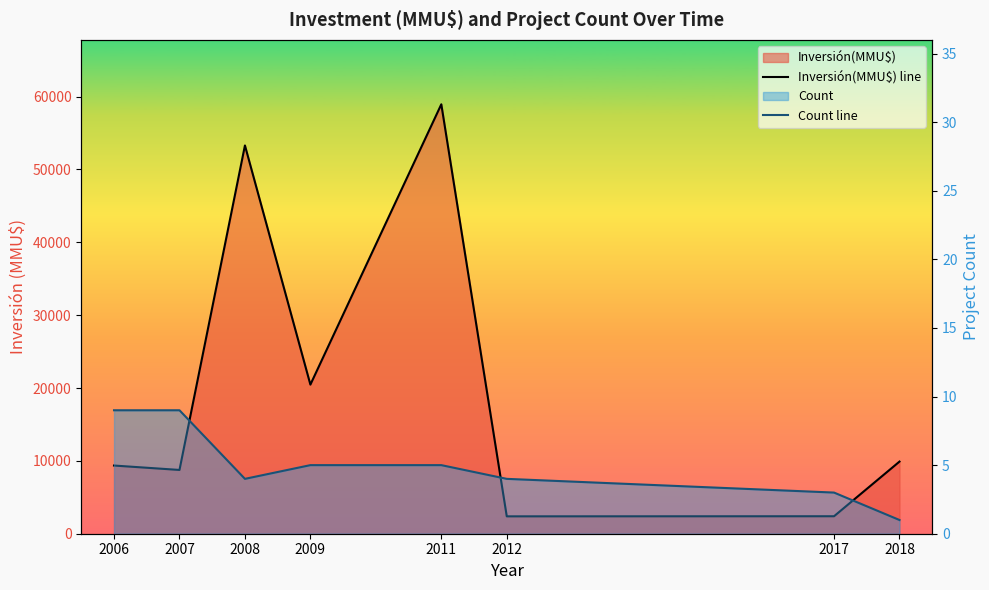

What is the total value across all series at 2012?

2390